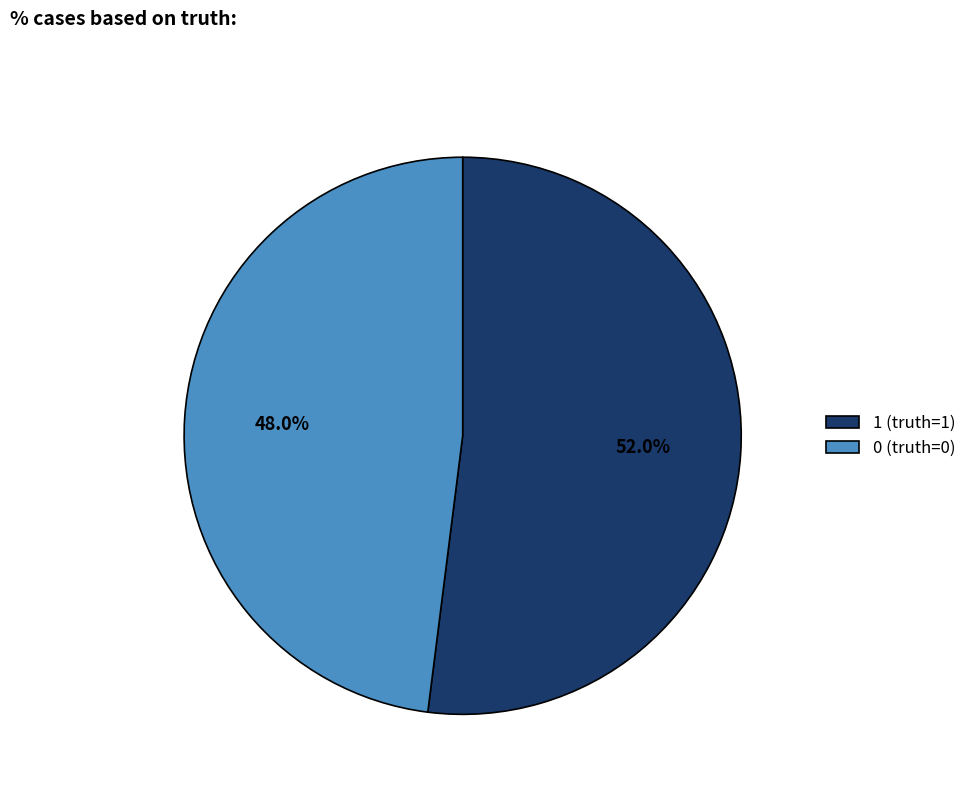

Rank the categories by value from highest to lowest.

1, 0